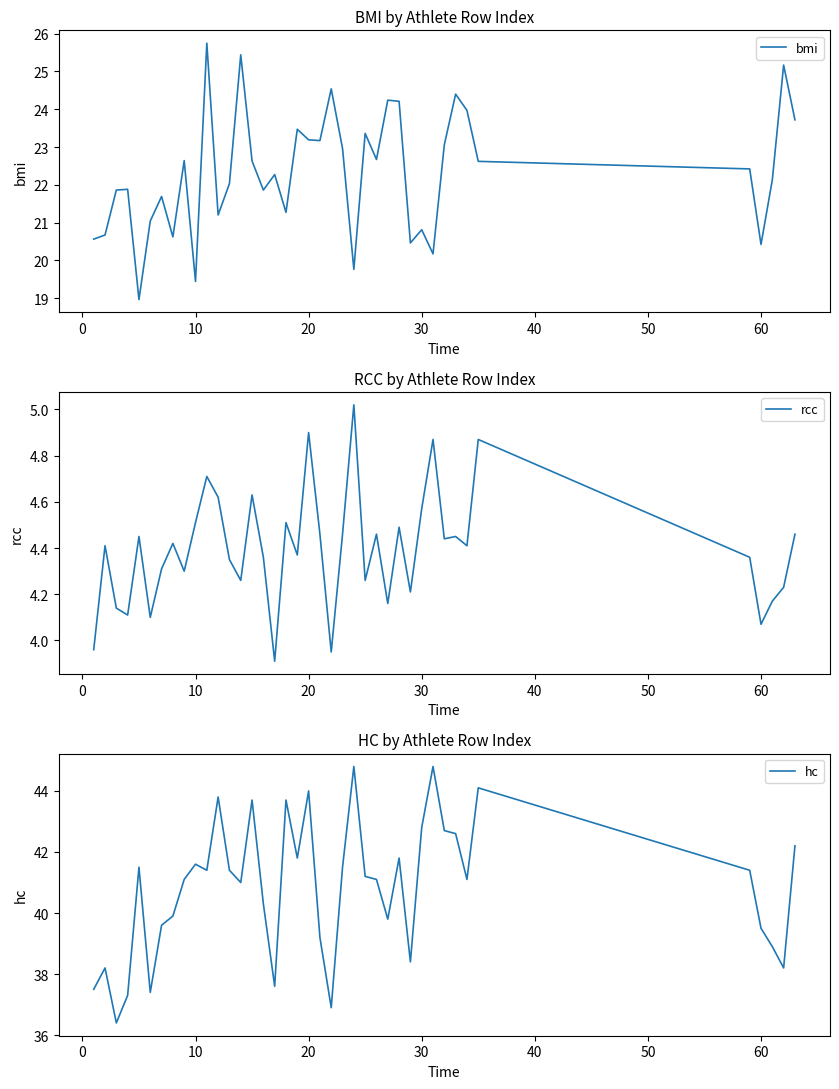

What is the difference between the maximum and second lowest values in the bmi series?

6.3